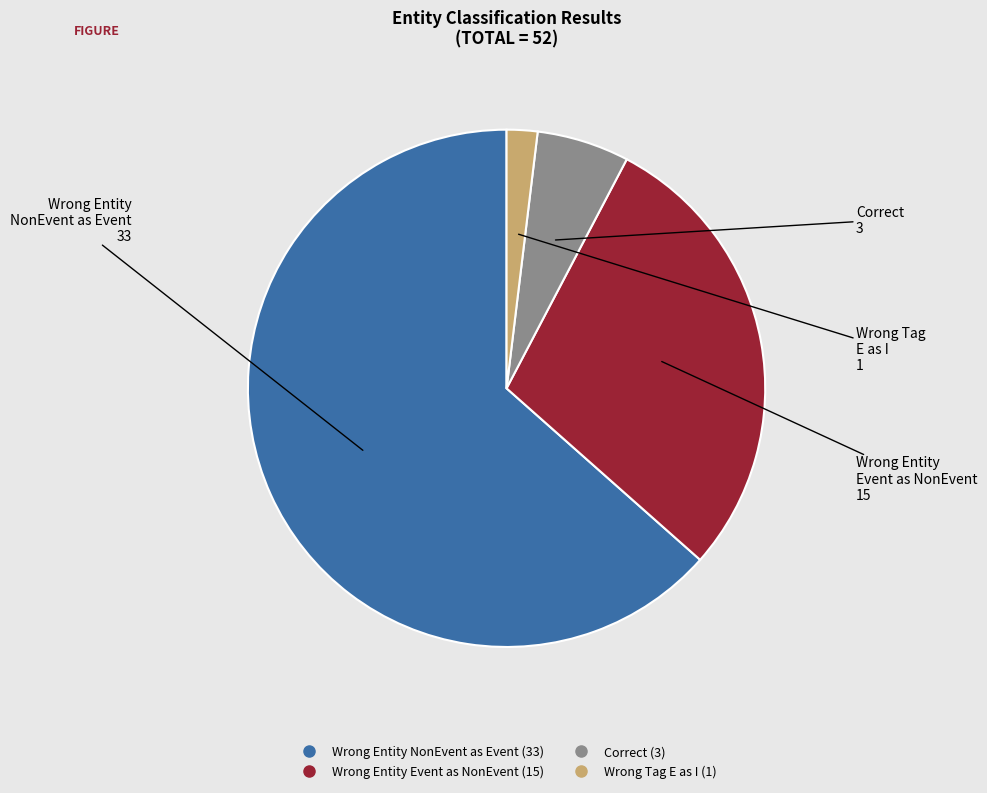

Does any single category account for the majority?

Yes